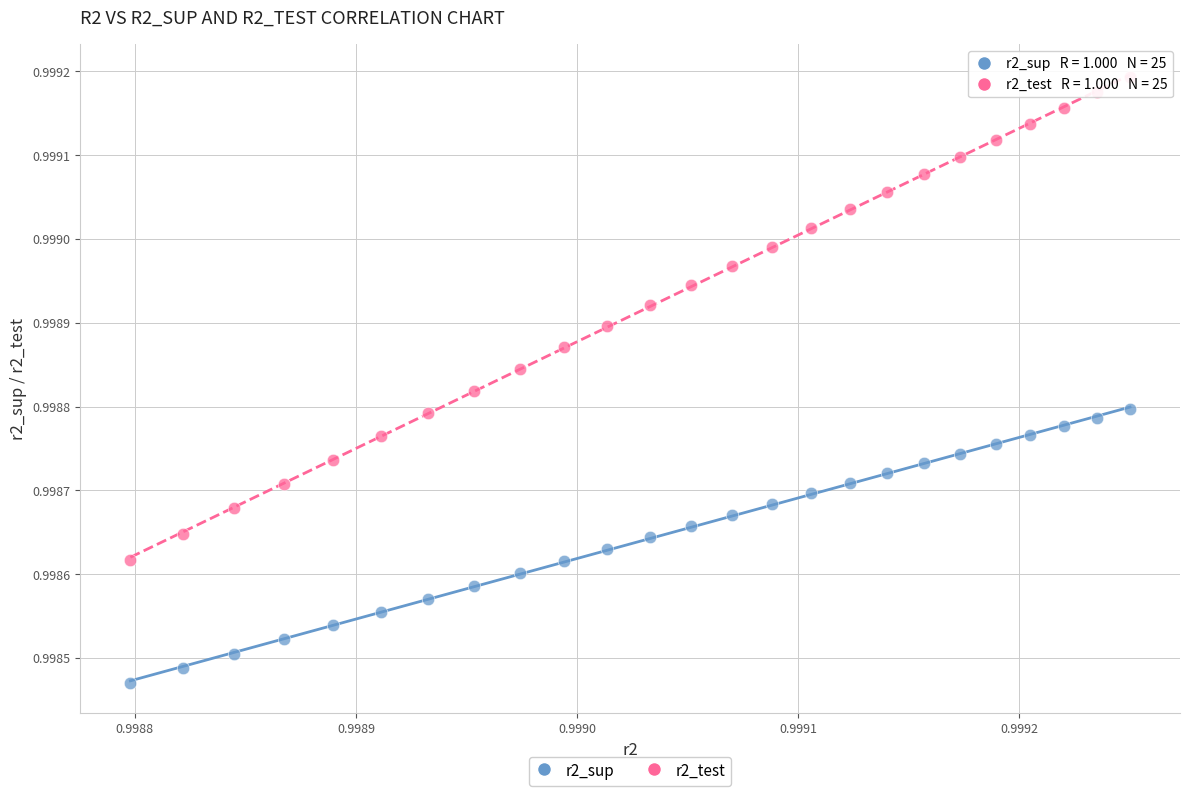

What are all the series names shown in the legend?

r2_sup, r2_test